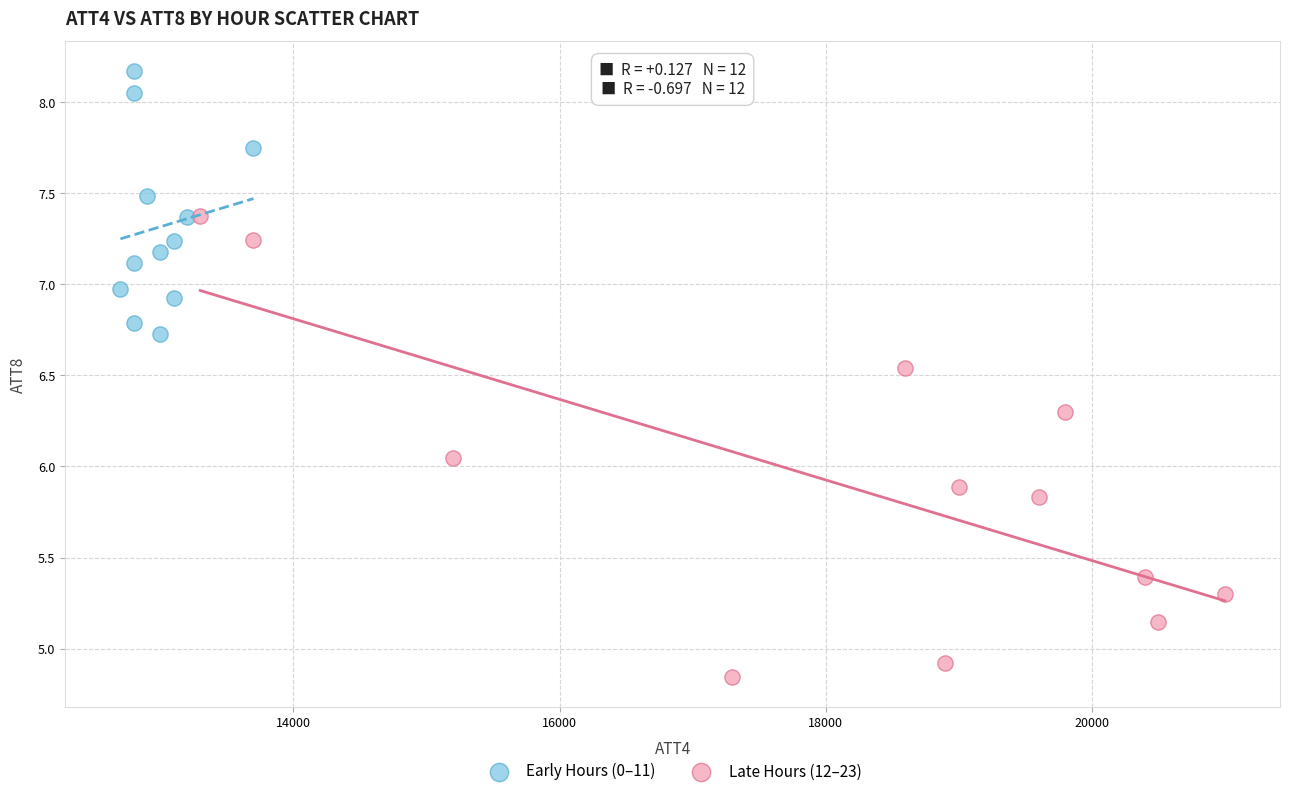

Which series contains the lowest Y value?

Late Hours (12–23)